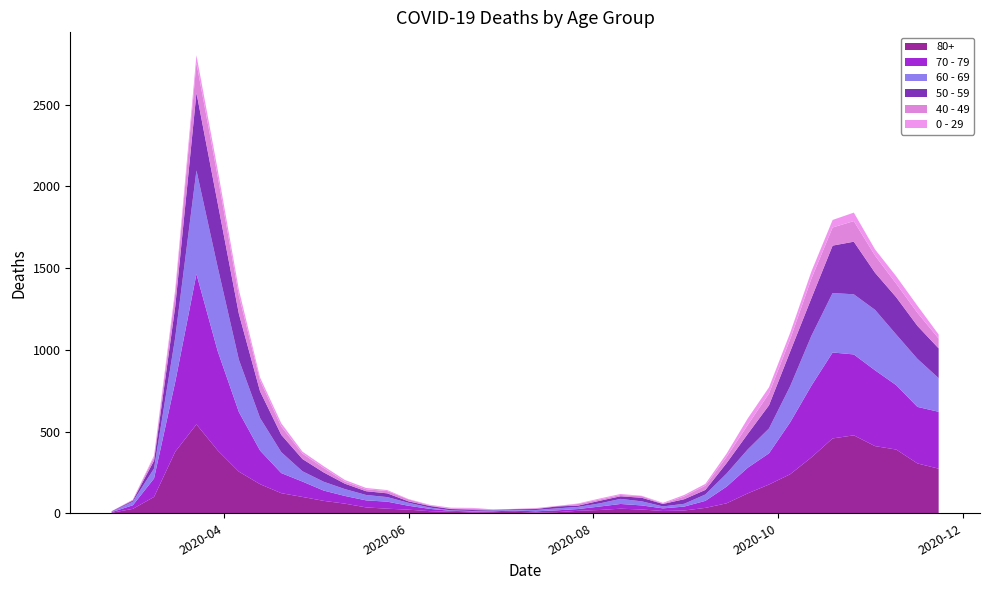

Reading left to right, transcribe all the data shown in this chart.

80+: 3	27	100	377	544	385	255	178	123	100	76	59	36	28	22	13	9	6	7	9	5	7	15	20	28	23	14	17	33	61	122	176	239	342	458	477	411	390	305	273
70 - 79: 4	22	113	427	920	608	365	206	123	94	63	47	43	43	24	14	6	5	5	8	7	11	11	21	29	25	16	24	43	102	157	191	318	439	526	495	464	394	346	348
60 - 69: 2	22	61	272	634	514	320	199	128	63	54	42	33	28	18	8	3	3	6	3	8	12	13	19	31	25	12	17	39	80	112	152	221	305	364	368	370	310	294	206
50 - 59: 3	7	48	190	475	392	281	163	106	75	57	33	23	23	9	10	8	9	3	5	6	12	8	16	16	22	15	28	28	64	95	142	212	230	290	322	227	228	202	182
40 - 49: 0	5	21	79	183	163	111	66	51	33	27	13	12	14	12	3	2	5	1	1	4	2	10	8	8	10	2	17	26	38	55	72	76	120	111	126	105	83	80	60
0 - 29: 1	0	10	25	47	42	36	19	20	12	11	10	8	6	2	4	6	5	2	1	2	1	3	6	6	2	5	9	11	20	40	38	39	44	46	52	38	45	43	25